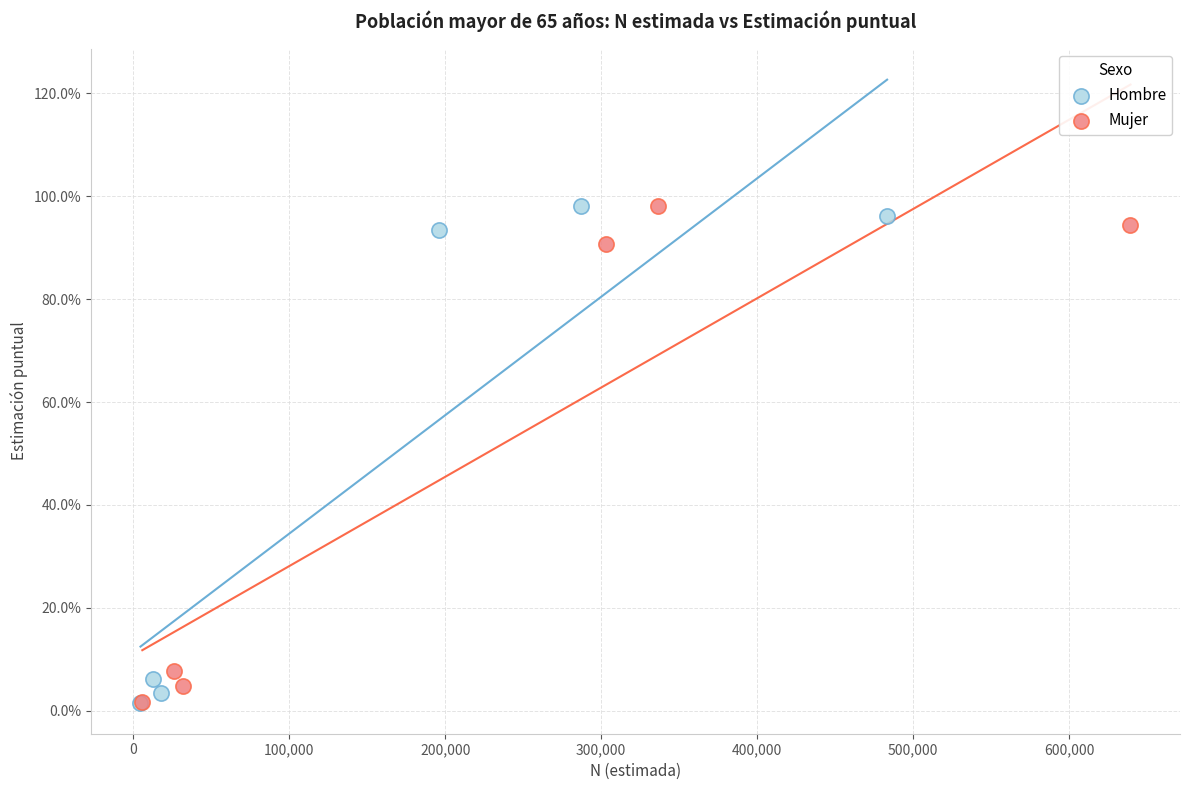

Which series has the largest Y range (max minus min)?

Hombre